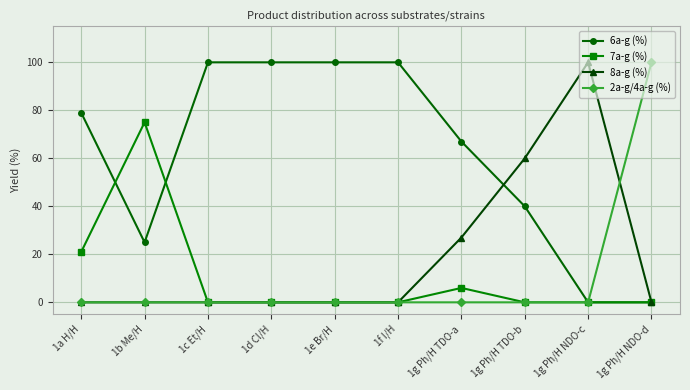

What is the value of the 7a-g (%) point at the 1st from the left?

21